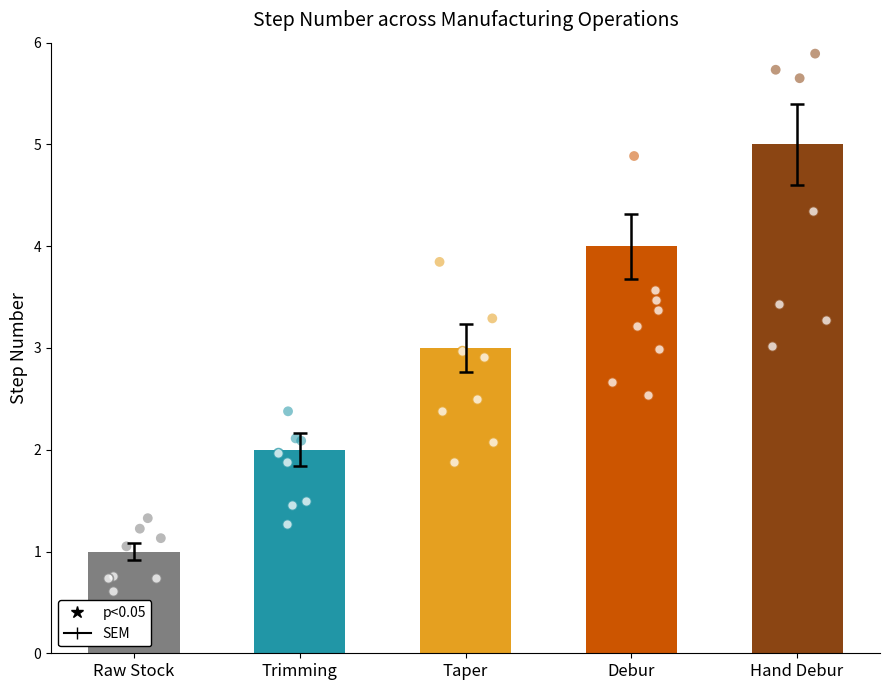

What is the change in value from Taper to Debur?

+1